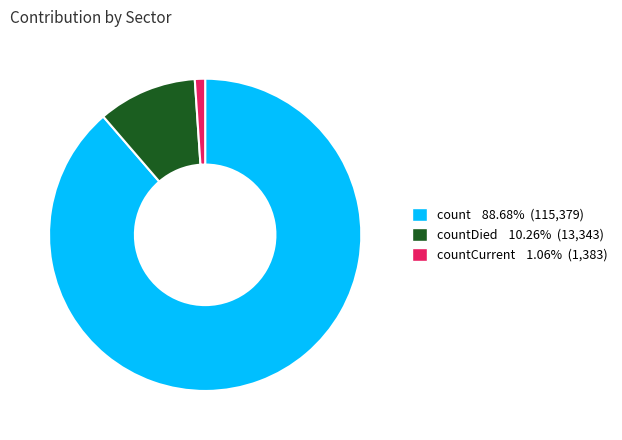

Does any single category account for the majority?

Yes